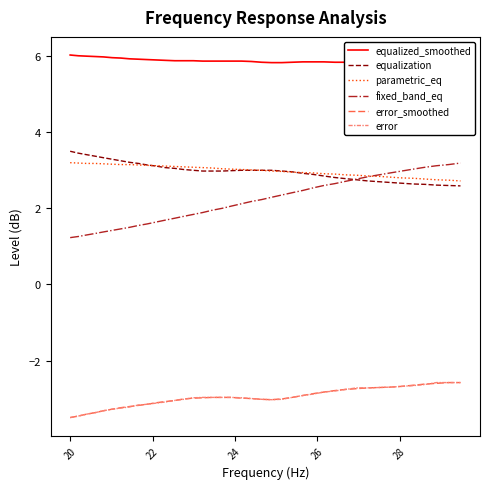

What is the highest value of the parametric_eq series?

3.2